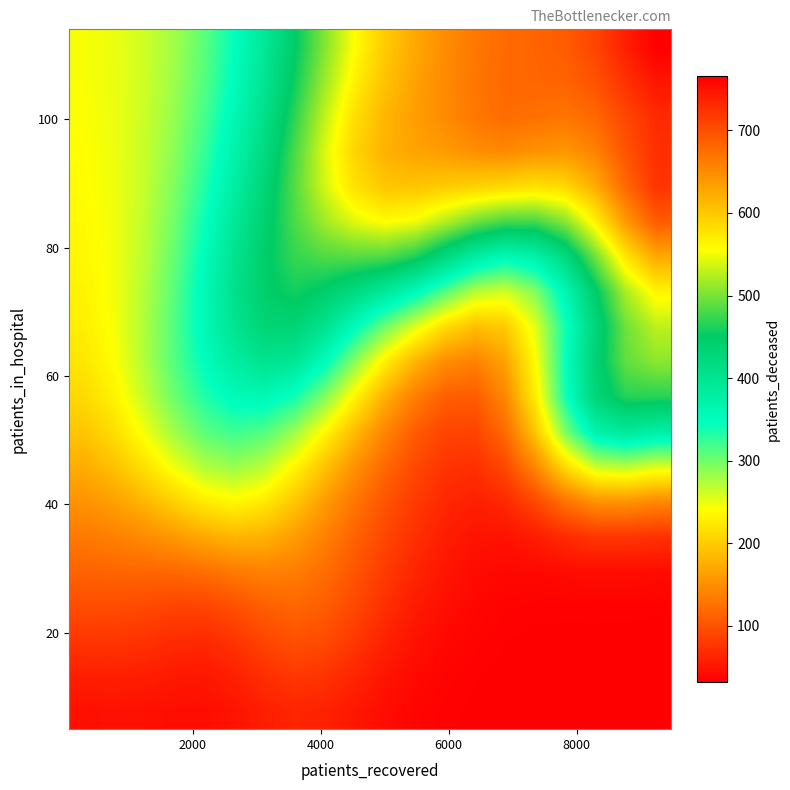

At how many categories does at least one series exceed 459?

13